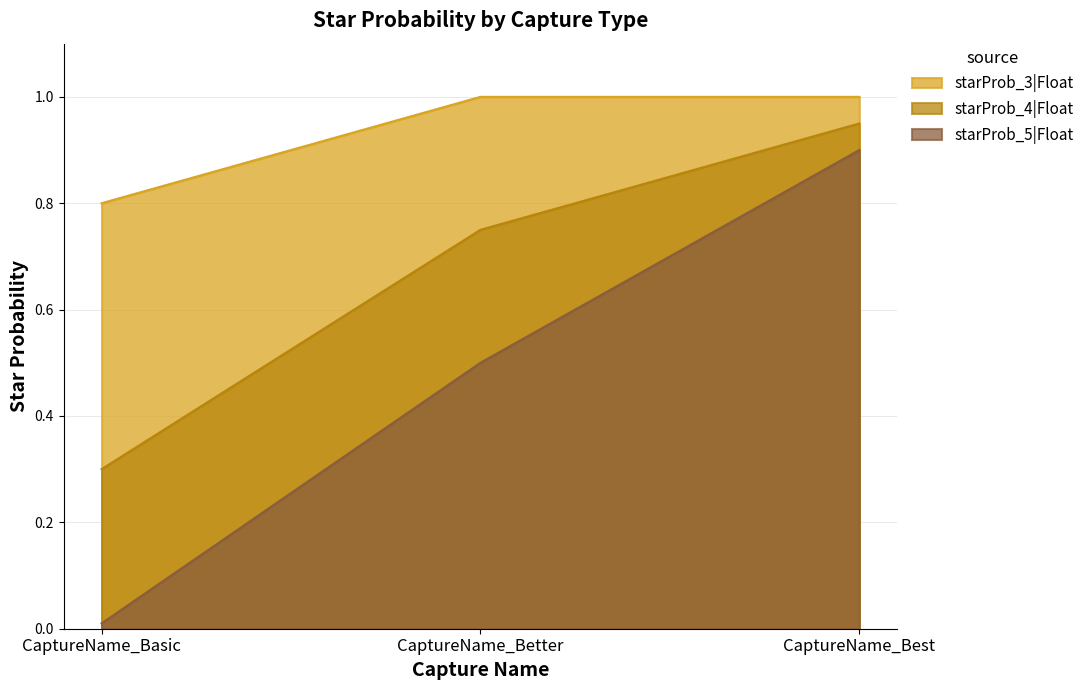

What is the sum of the starProb_5|Float values at CaptureName_Best and CaptureName_Better?

1.4